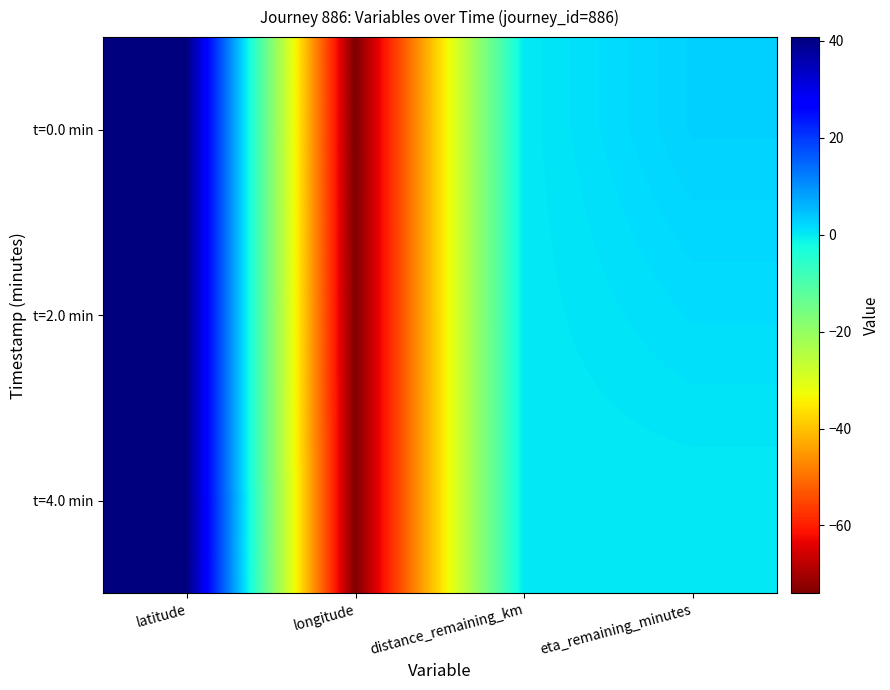

Which series has the largest range (max minus min)?

t=4.0 min